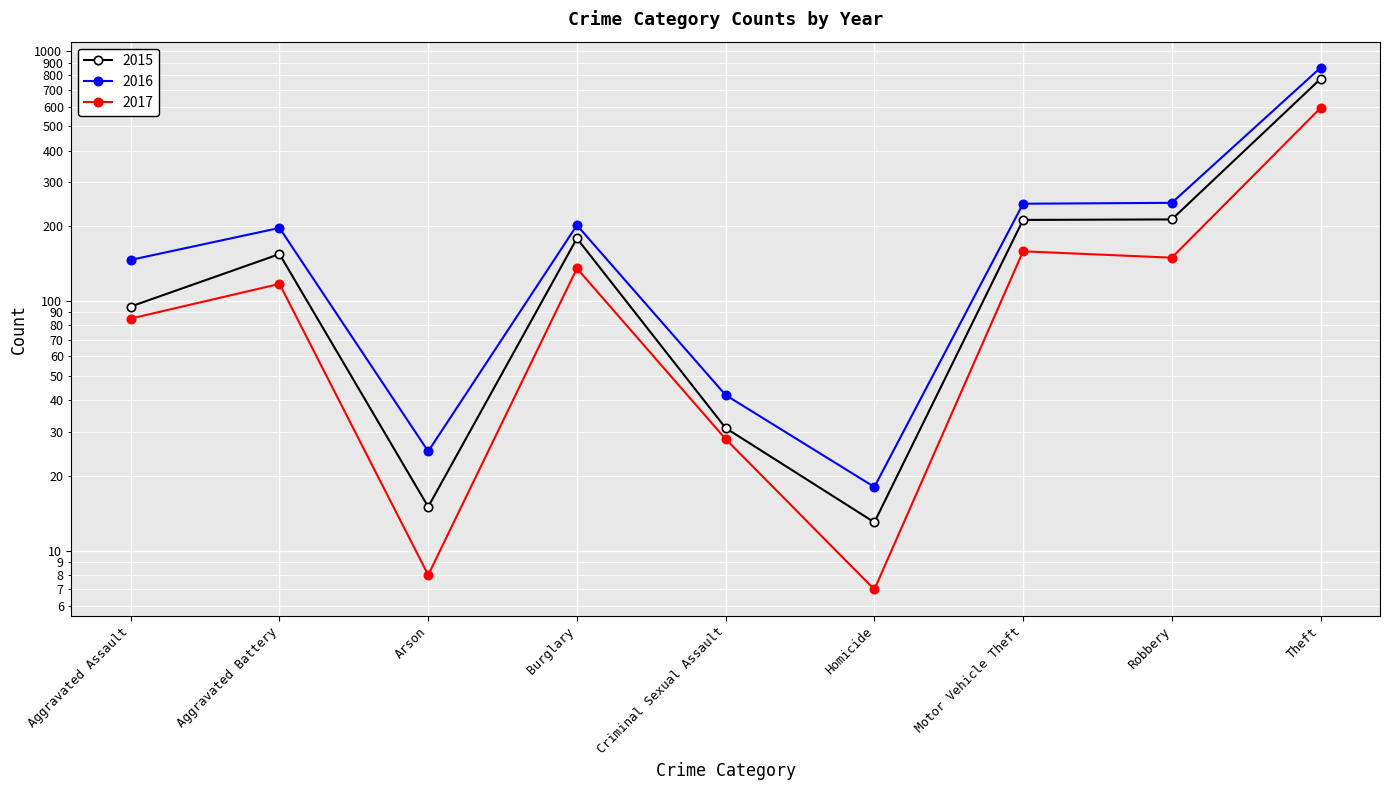

What is the sum of the 2017 values at Robbery and Homicide?

156